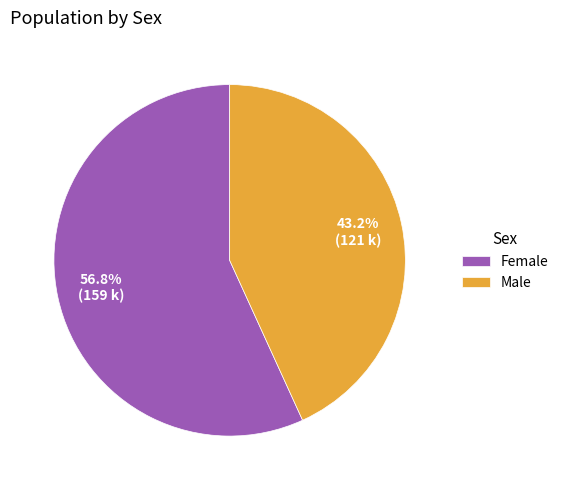

Is it true that Male is 43% of the pie?

True